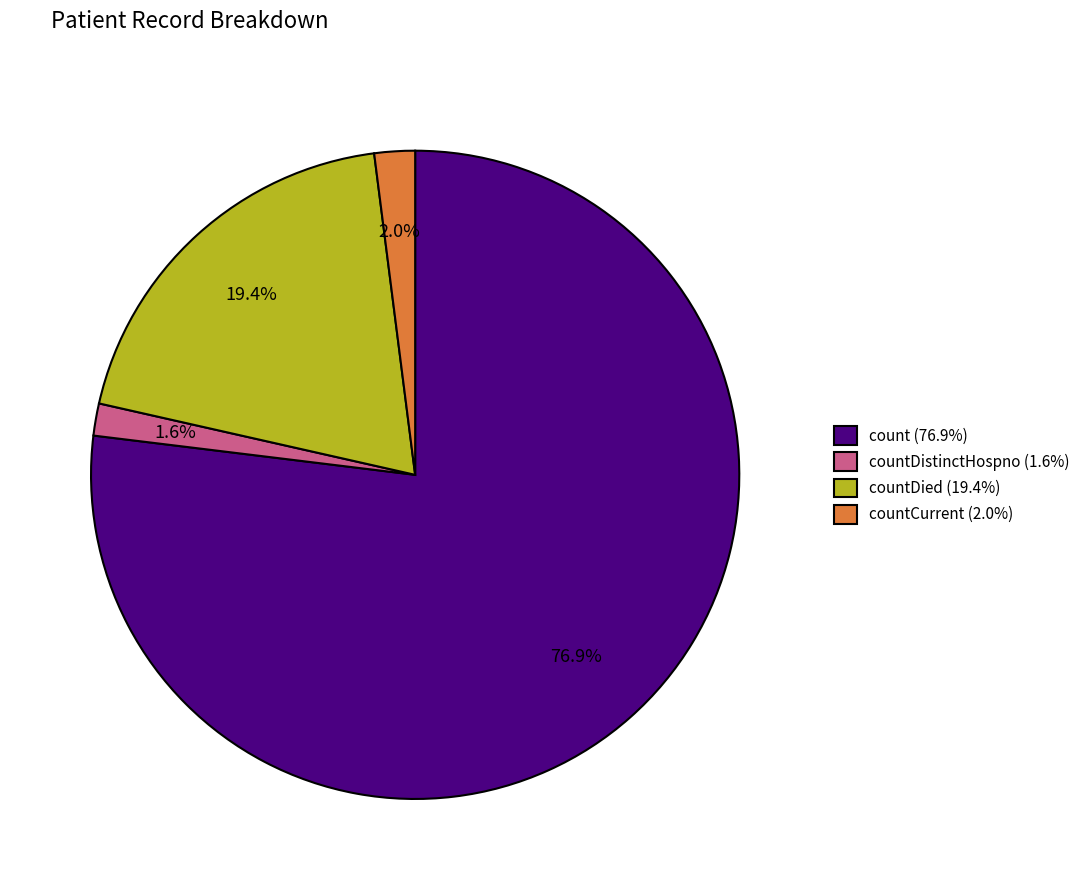

To the nearest percent, what is the average slice percentage?

25%